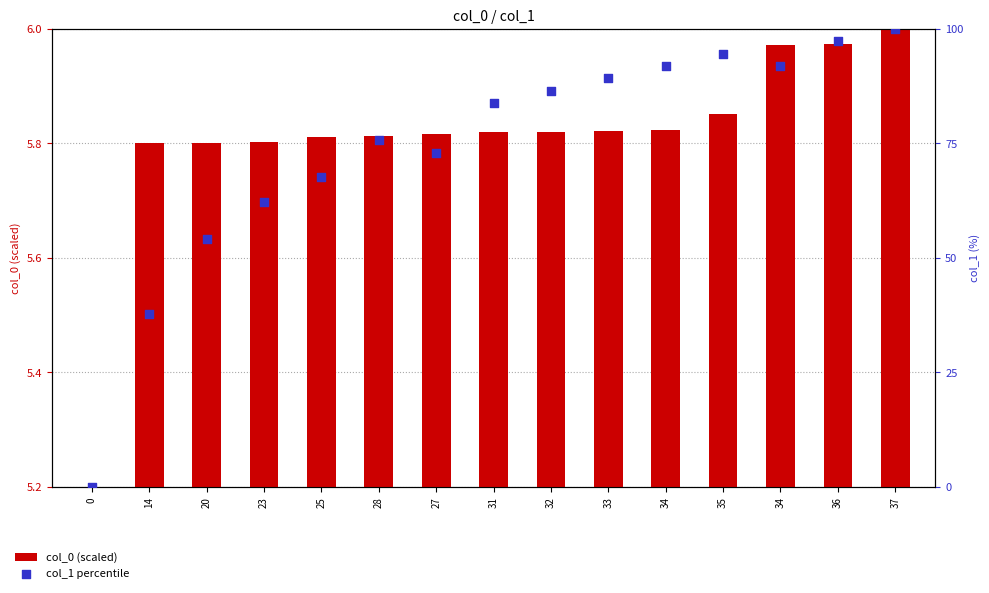

Which series contains the lowest Y value?

col_0 (scaled)